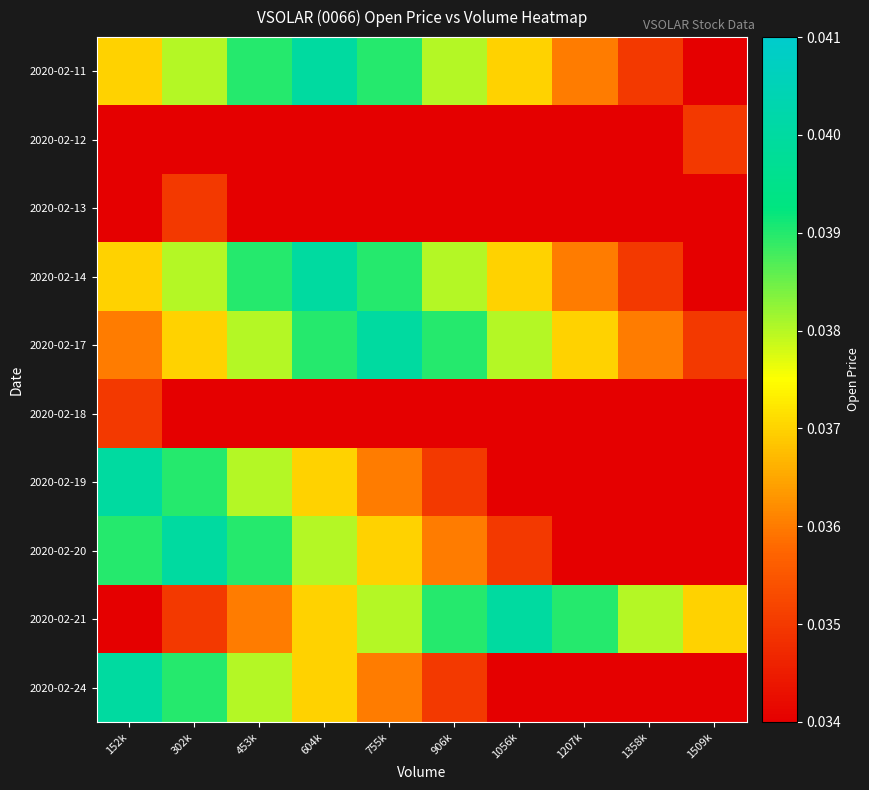

Which label corresponds to the smallest value in the chart?

152k